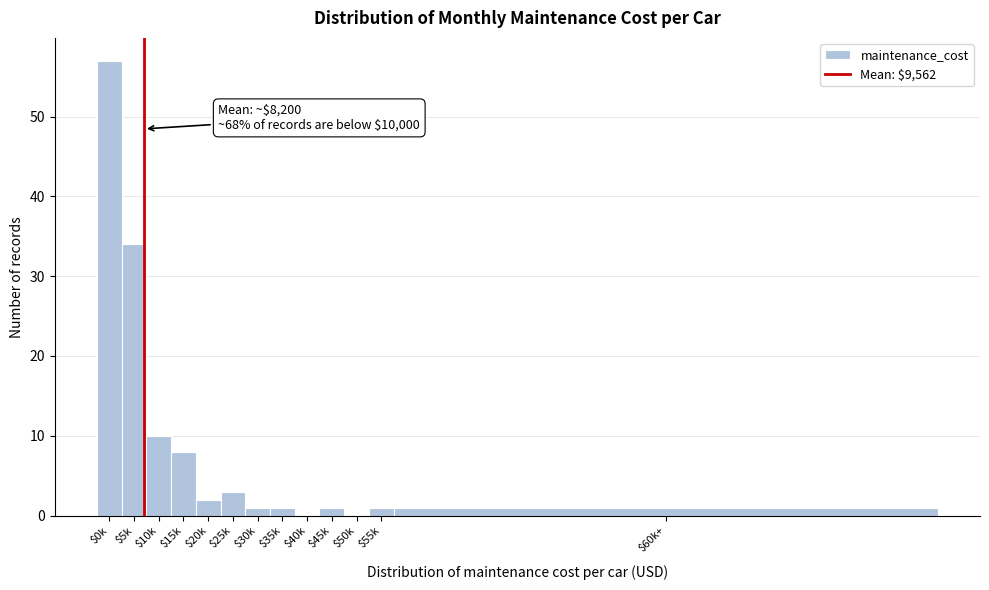

The chart shows a value of 8 at $15k. True or false?

True